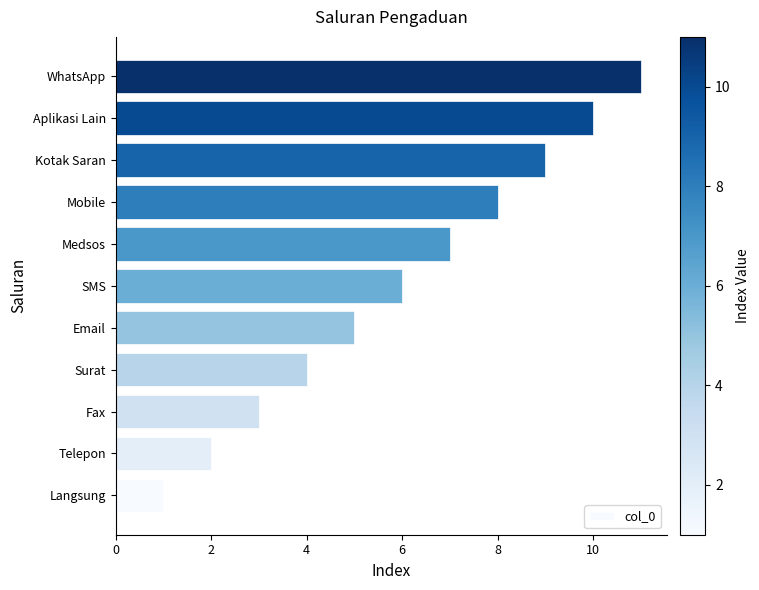

What is the minimum value shown in the chart?

1